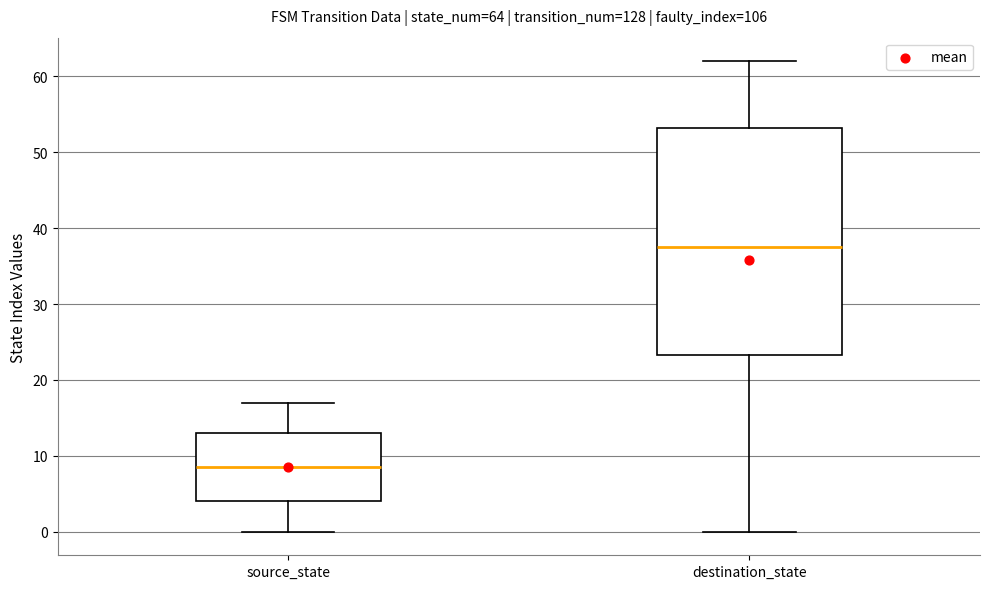

Which box is the tallest, from its lower edge to its upper edge?

destination_state